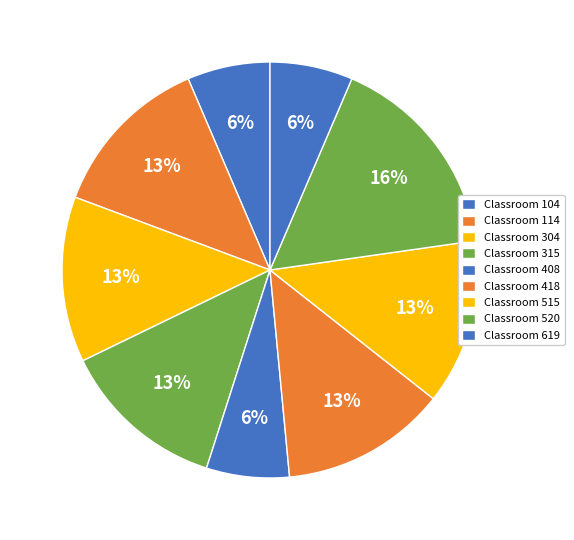

Count the number of slices in the pie.

9